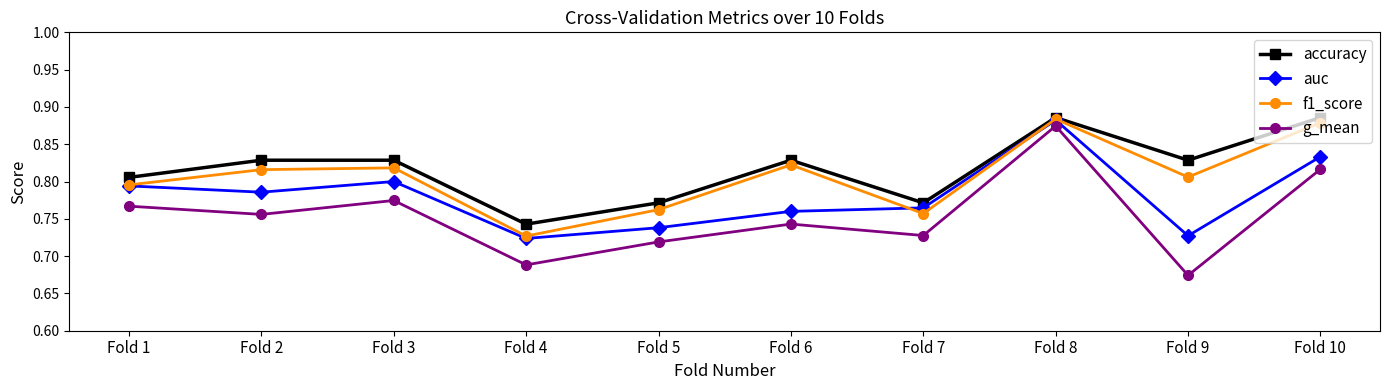

What is the total value across all series at Fold 10?

3.4